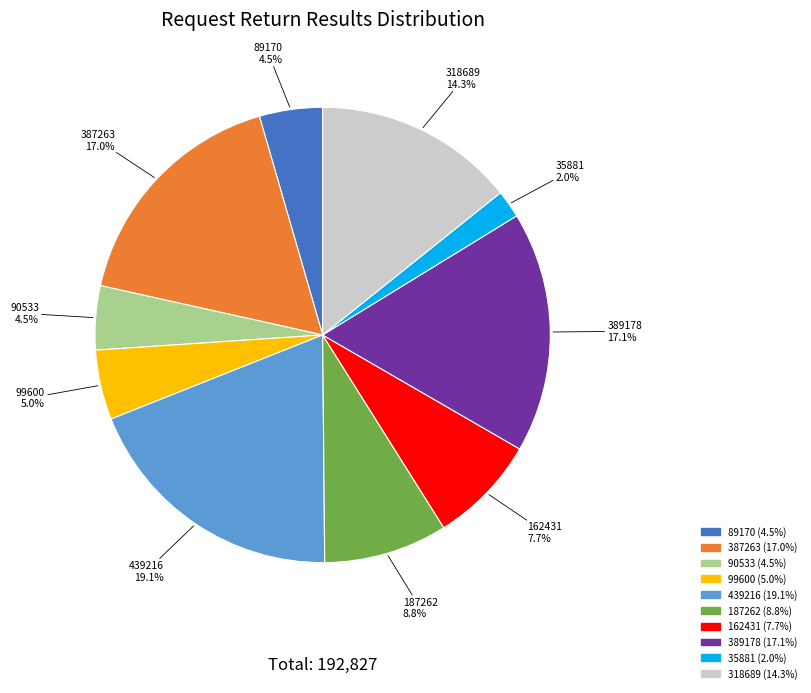

Does 35881 account for over 50% of the chart?

No